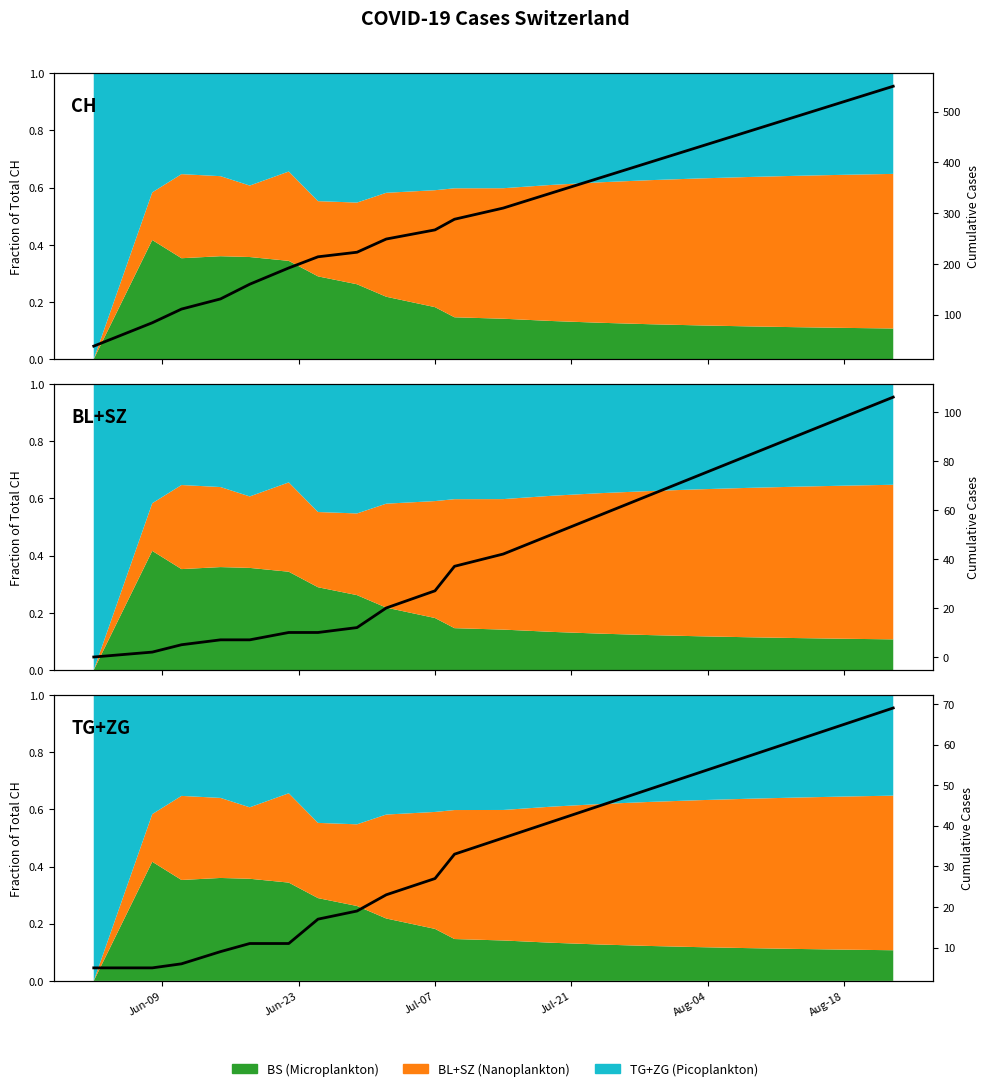

True or false: TG+ZG has a value of 31 at 14.

False